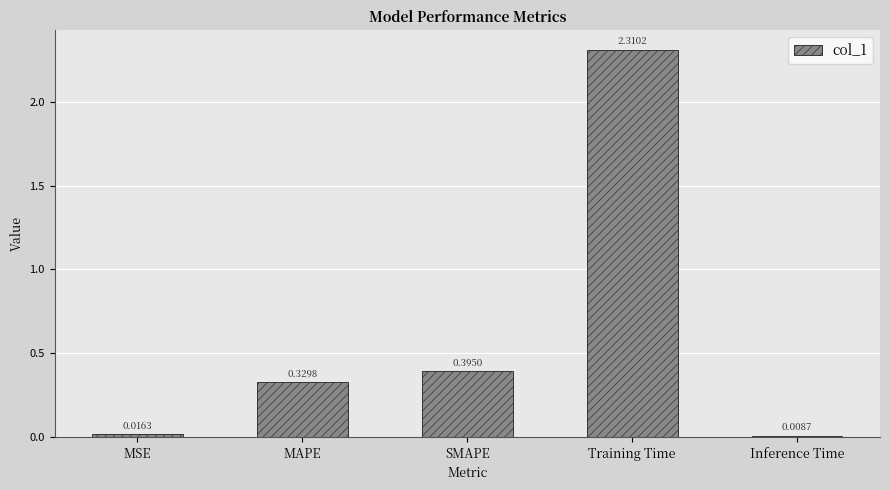

What is the label of the 5th bar from the right?

MSE